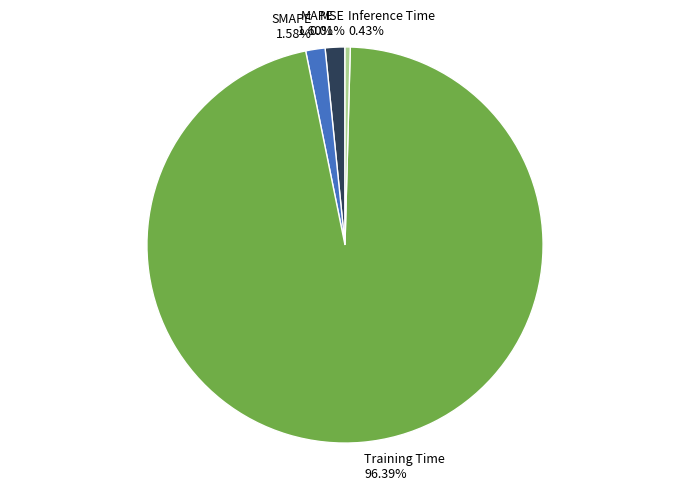

Between MAPE 1.60% and Training Time 96.39%, which is larger?

Training Time 96.39%